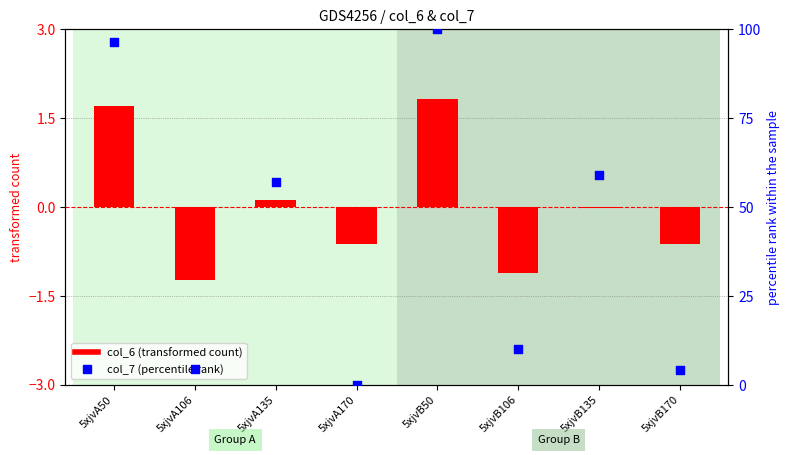

Which series has the largest total across all categories?

col_7 (percentile rank)